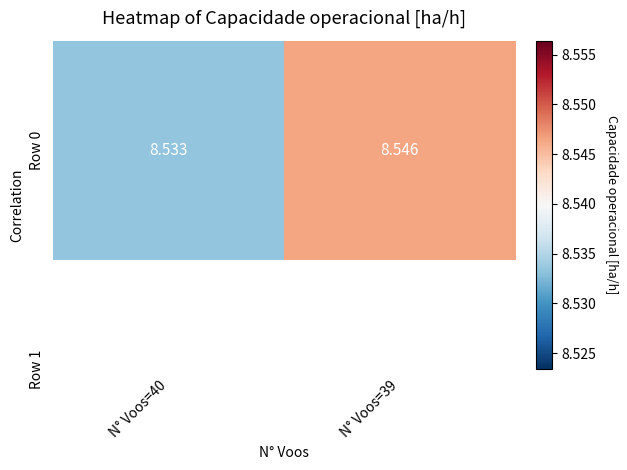

What is the sum of the values at N° Voos=39 and N° Voos=40?

17.1